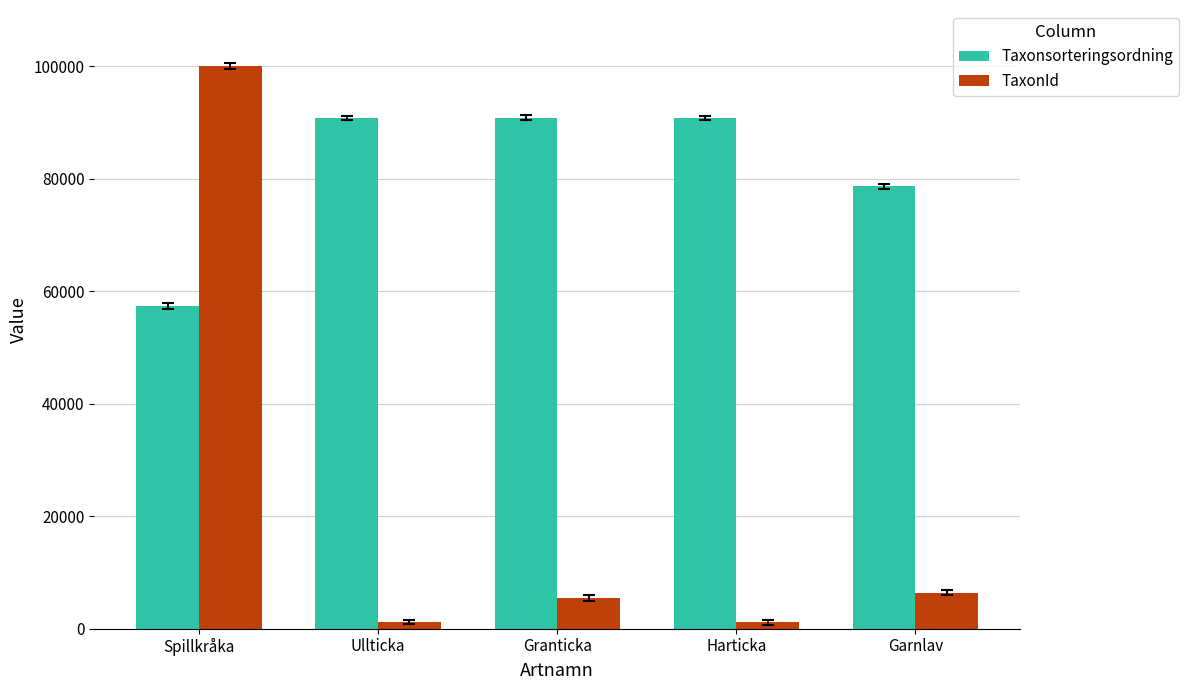

The value of TaxonId at Garnlav is 6425. True or false?

True